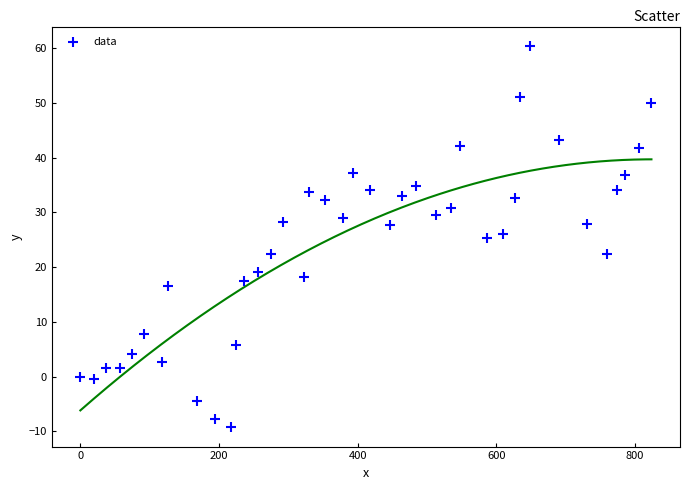

What is the range of X values (max minus min)?

823.7